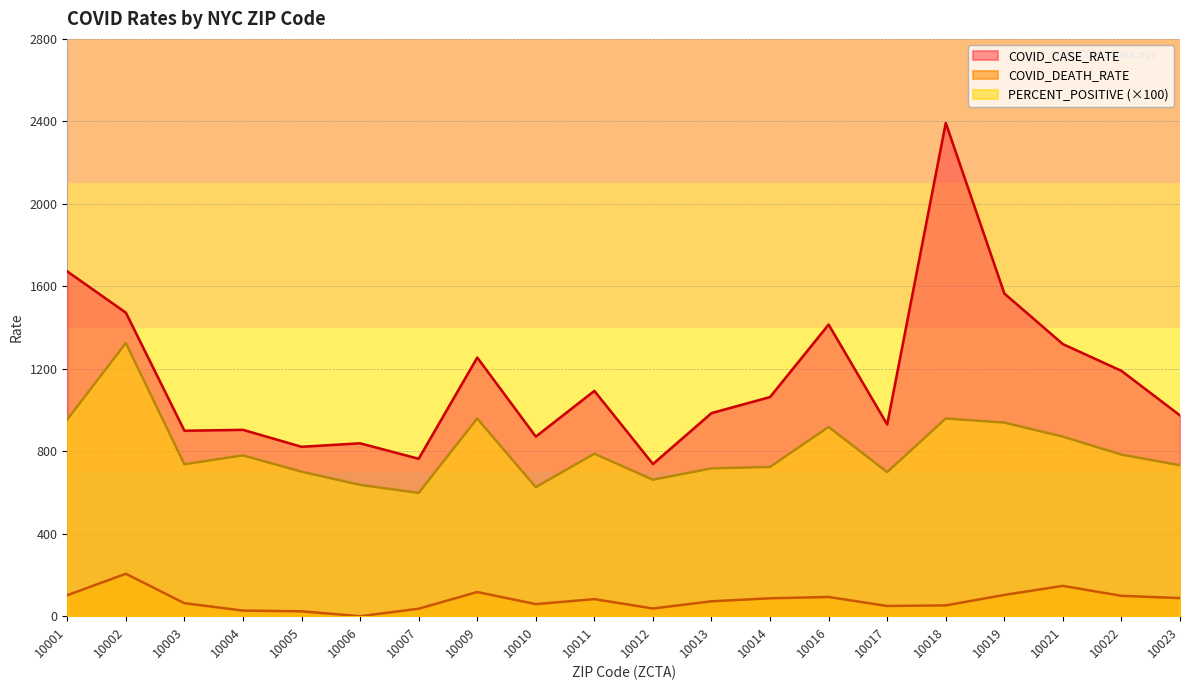

Rank the series at 10006 from lowest to highest value.

COVID_DEATH_RATE, PERCENT_POSITIVE (×100), COVID_CASE_RATE